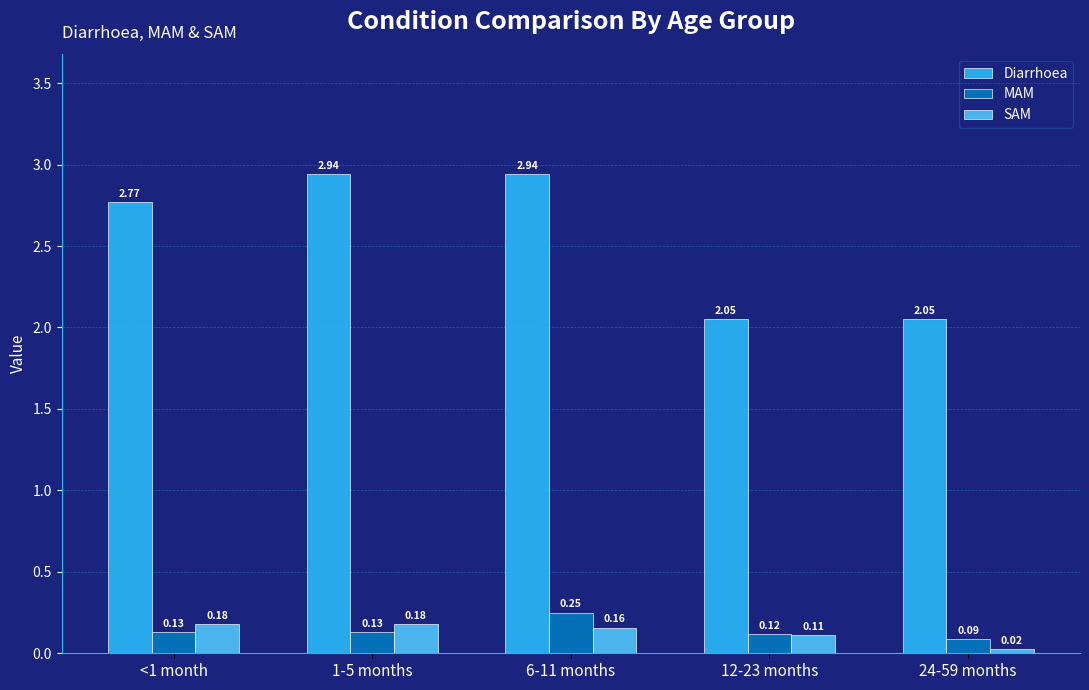

How many bars are there in each group?

3